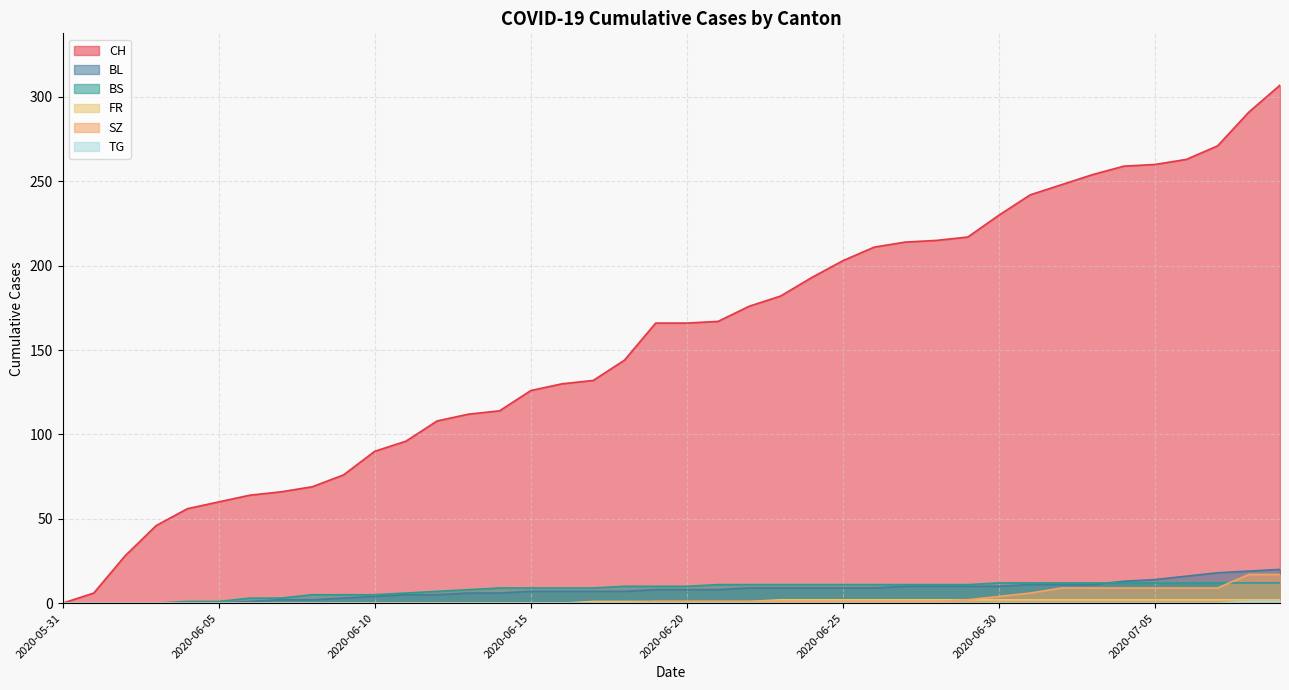

True or false: BL has a value of 1 at 2020-06-06.

True